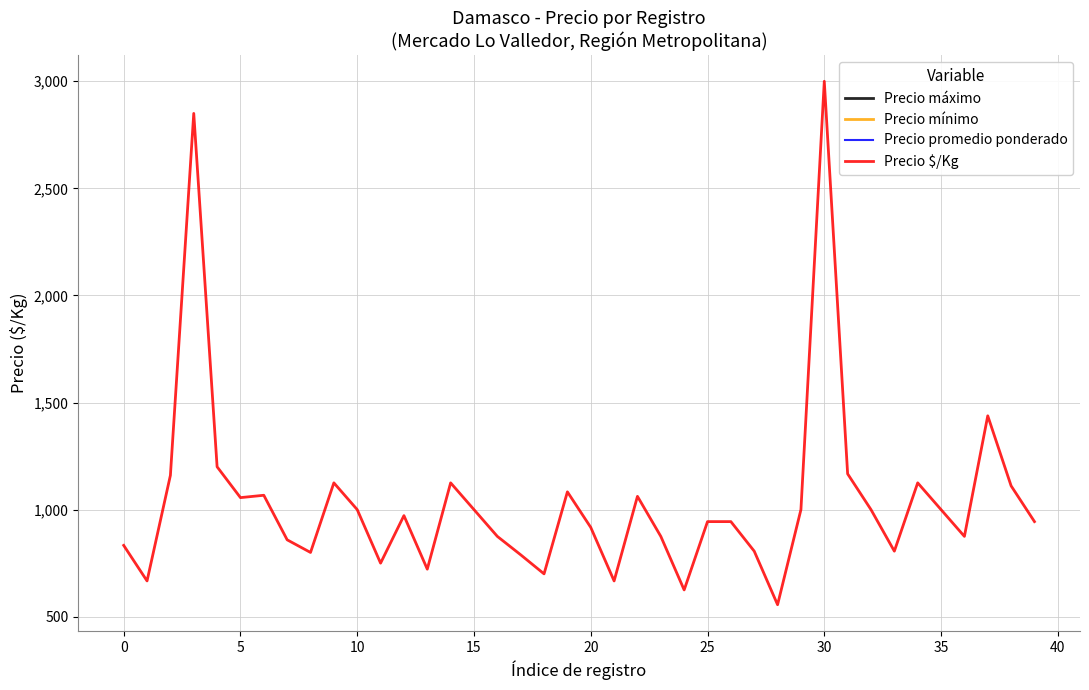

What is the smallest value displayed?

556